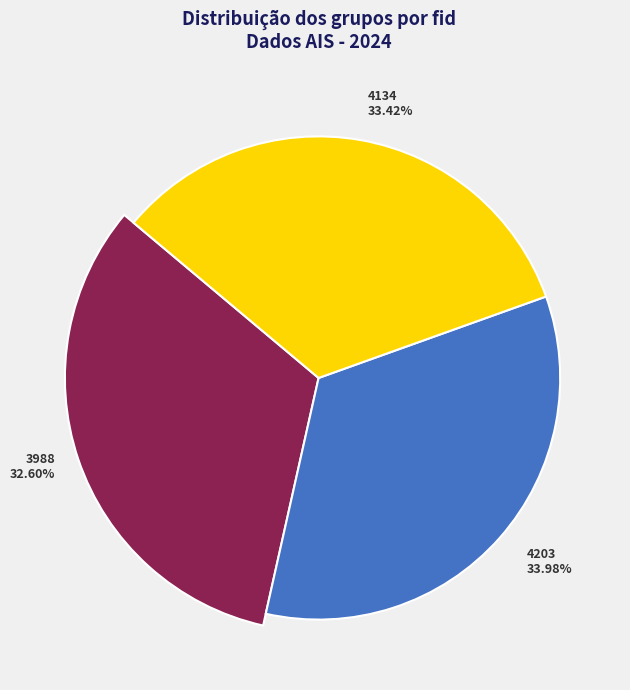

Rank the categories by value from highest to lowest.

4203, 4134, 3988